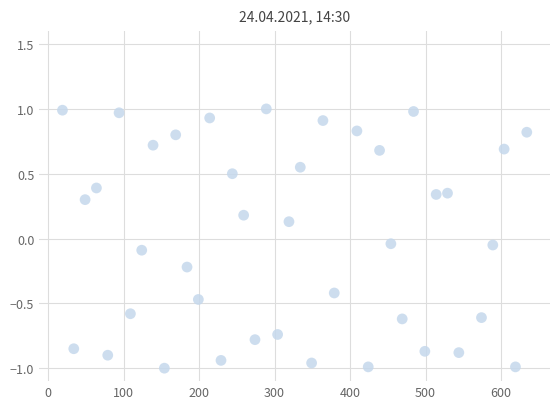

What is the range of Y values (max minus min)?

2.0